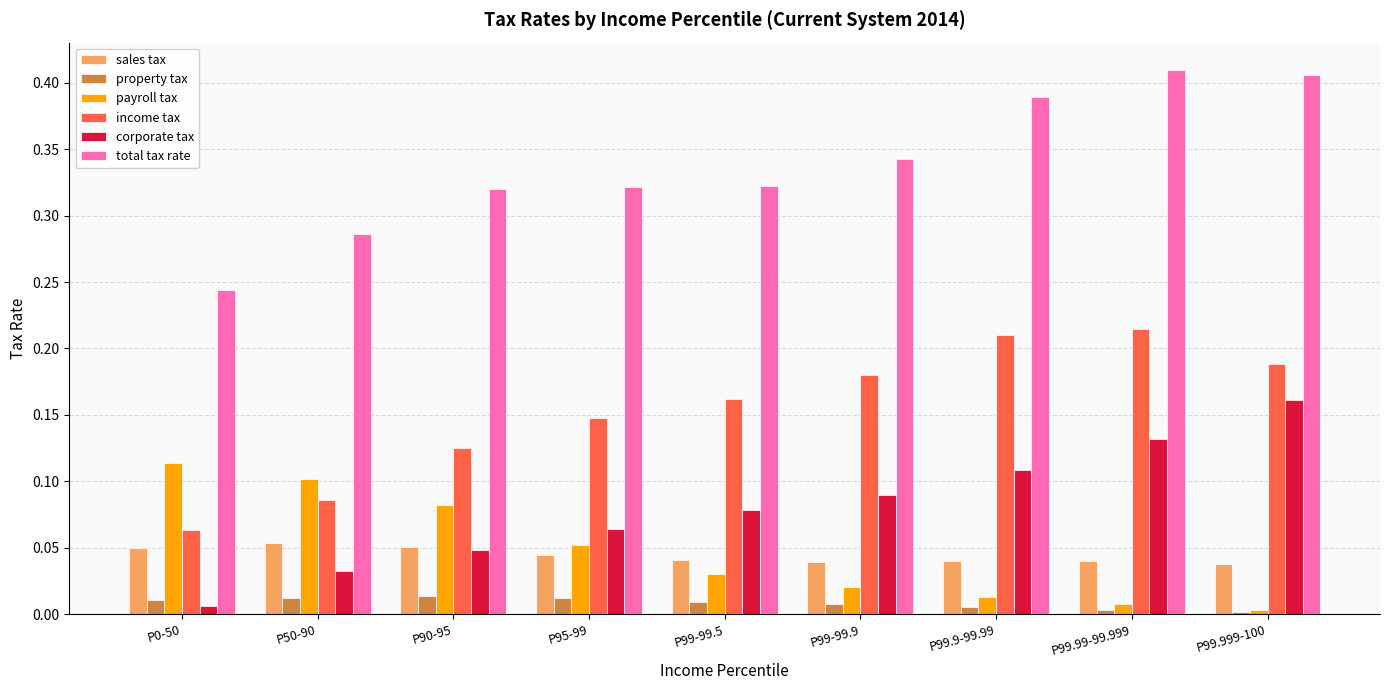

The total tax rate series shows 0.1 at P99-99.9. True or false?

False